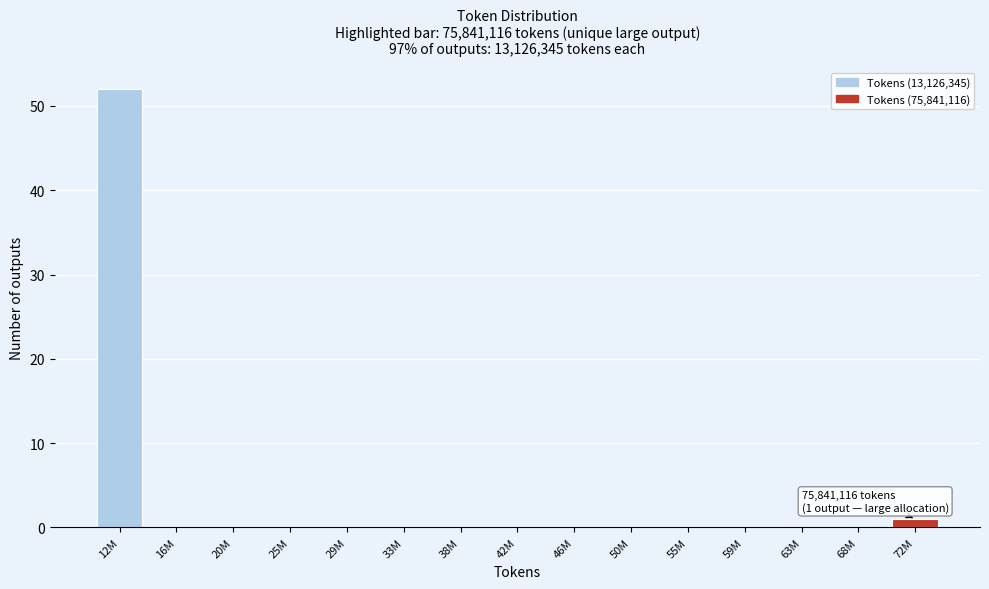

Reading right to left, what are all the values shown in this chart?

72M=1	68M=0	63M=0	59M=0	55M=0	50M=0	46M=0	42M=0	38M=0	33M=0	29M=0	25M=0	20M=0	16M=0	12M=52